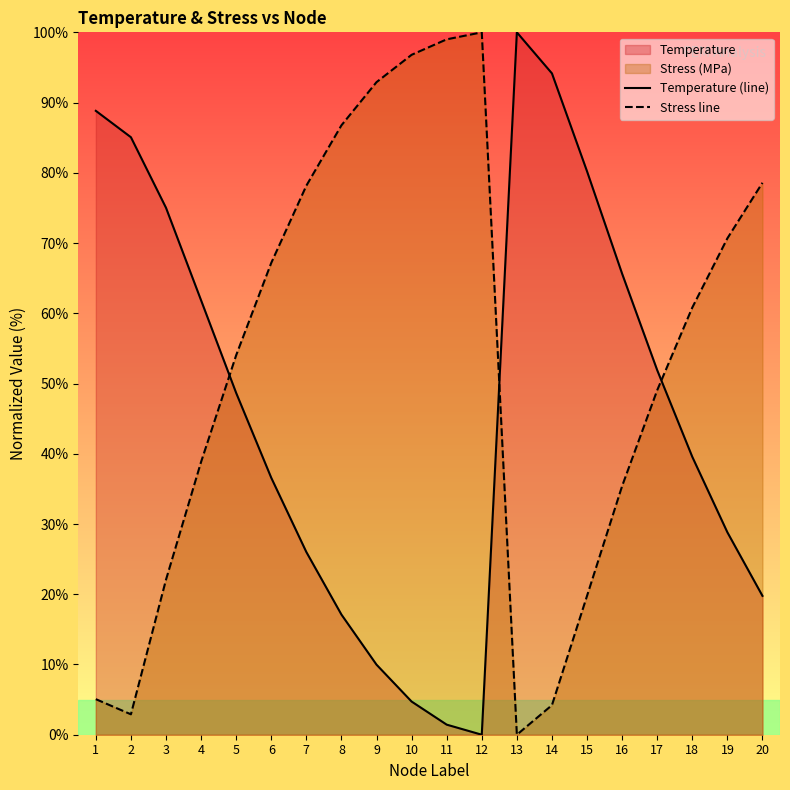

What is the difference between the second highest and second lowest values in the Temperature (line) series?

92.7